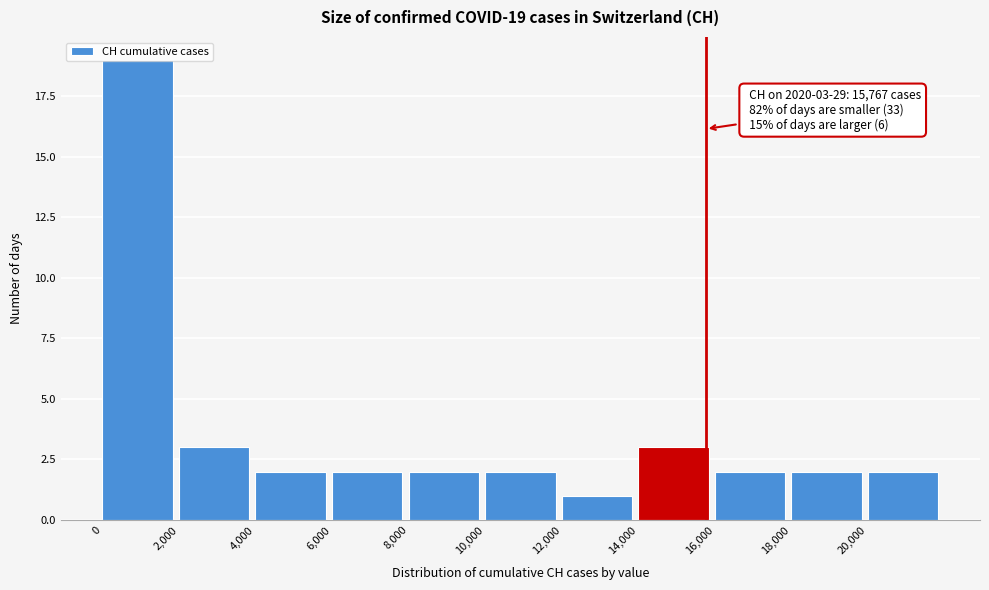

Over which range of the x-axis is the bar tallest?

0 to 2000